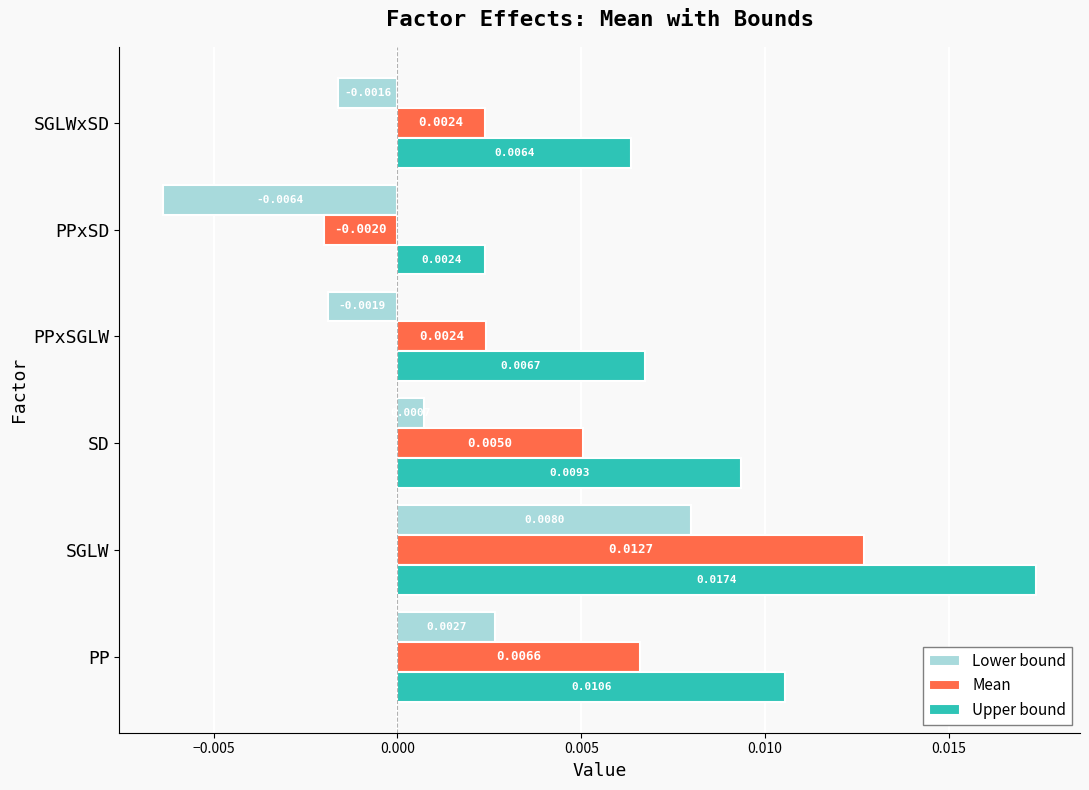

At which label is Upper bound closest to 0?

PPxSD